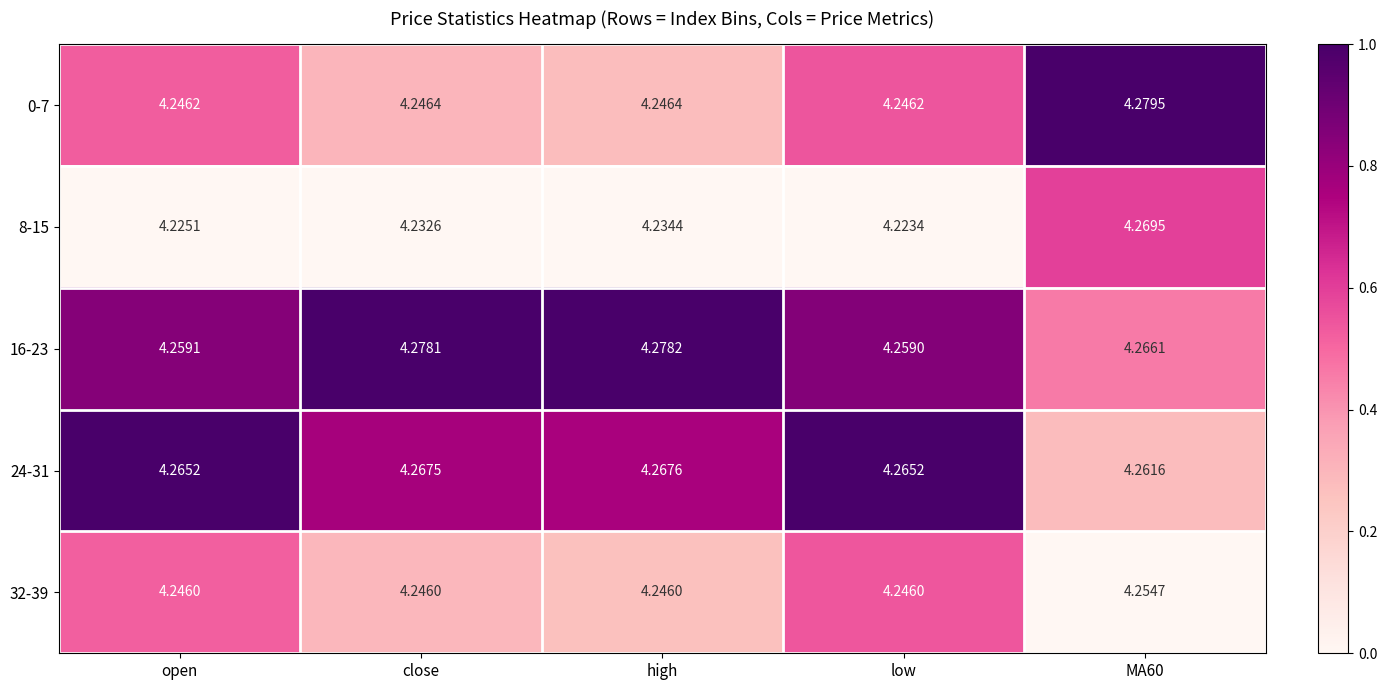

Which label corresponds to the smallest value in the chart?

low